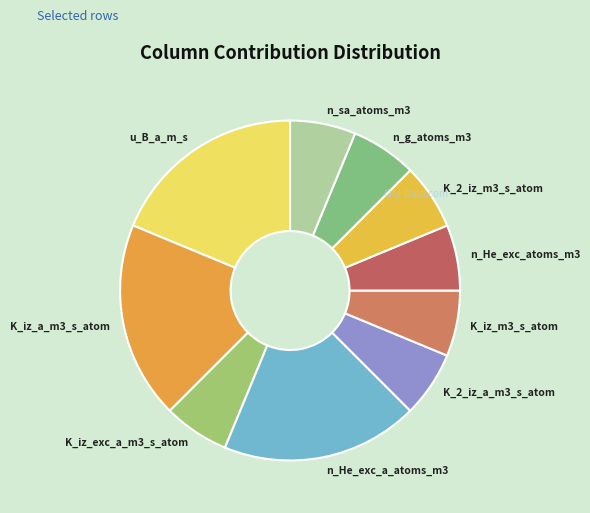

Is there any slice that represents more than half of the pie?

No